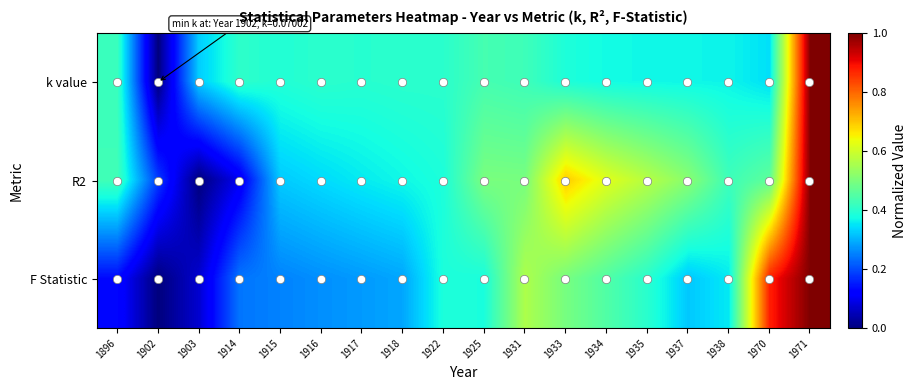

What is the difference between the highest and lowest values at 1915?

0.1